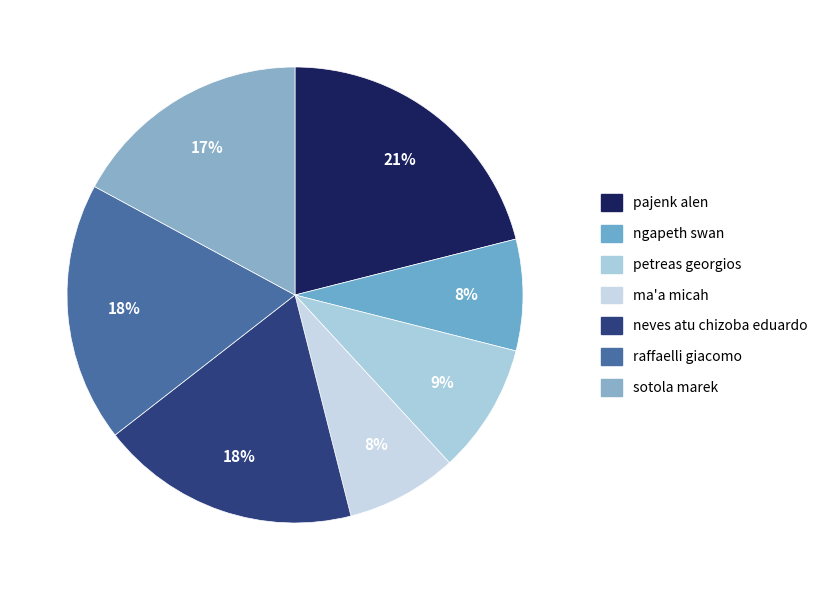

To the nearest percent, what is the combined percentage of ngapeth swan and neves atu chizoba eduardo?

26%